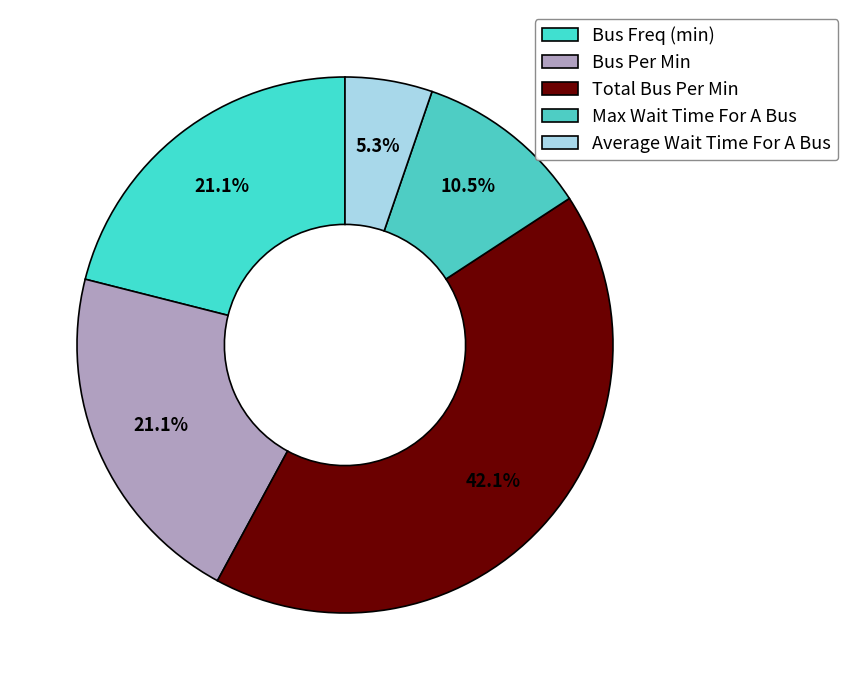

What is the largest slice in the pie chart?

Total Bus Per Min